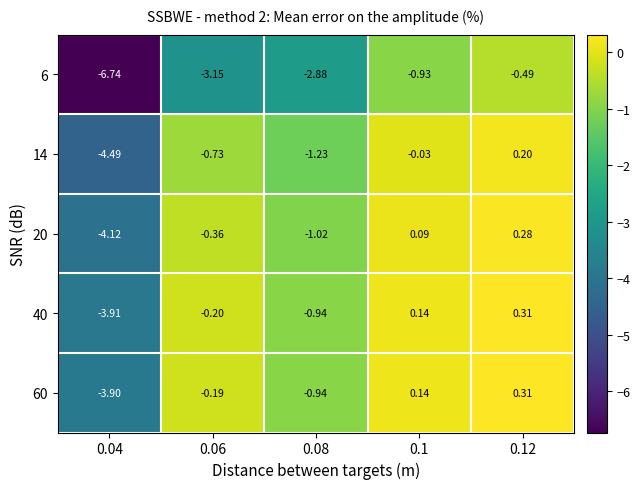

Is the value of 20 at 0.04 greater than the value of 6 at 0.04?

Yes